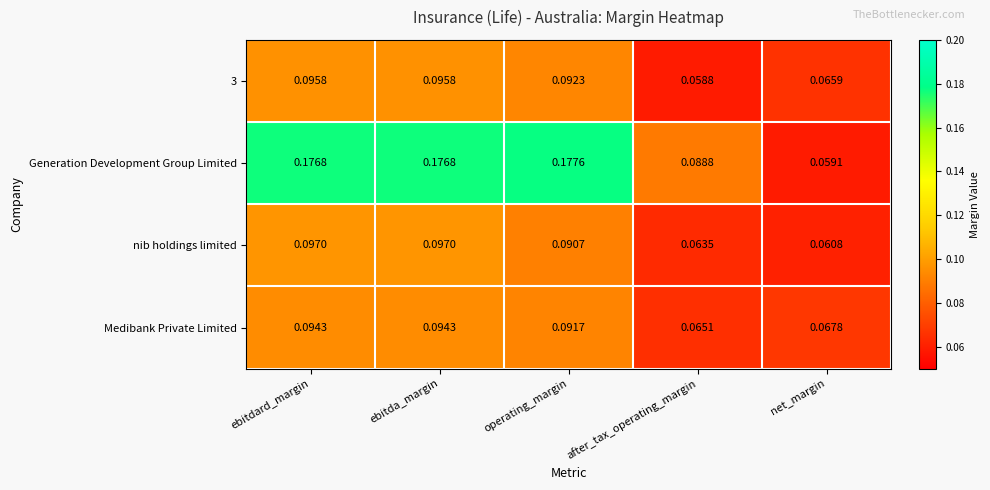

Which series has the widest spread of values?

Generation Development Group Limited